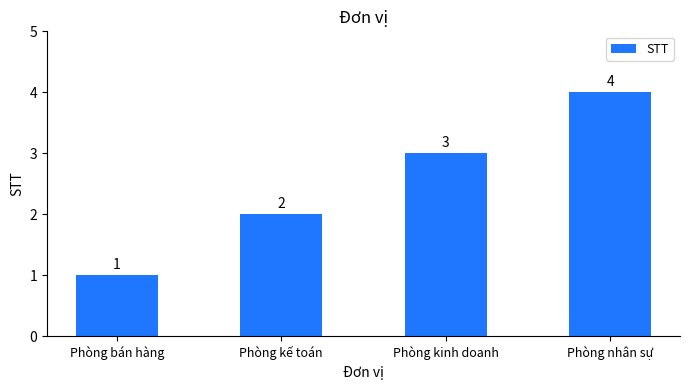

Reading left to right, list all the values displayed in this chart.

1	2	3	4